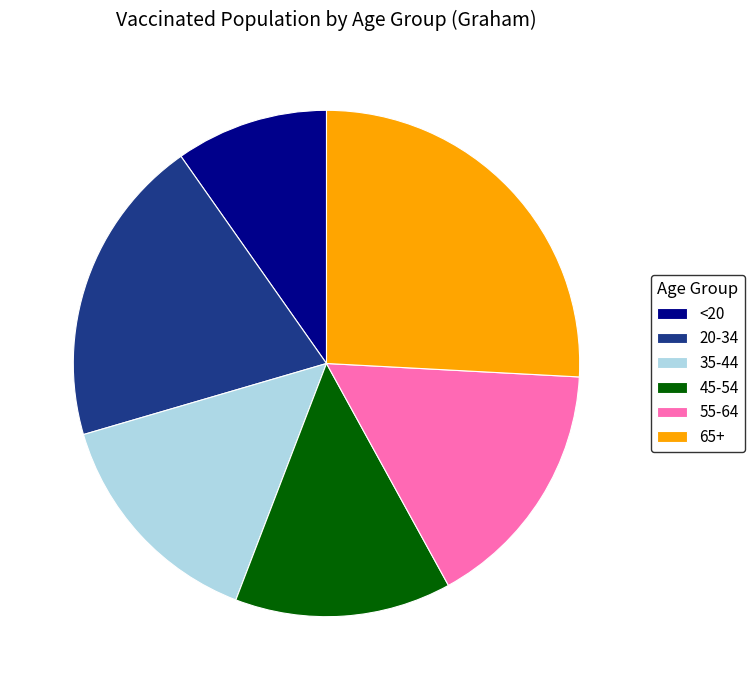

Count the number of slices in the pie.

6